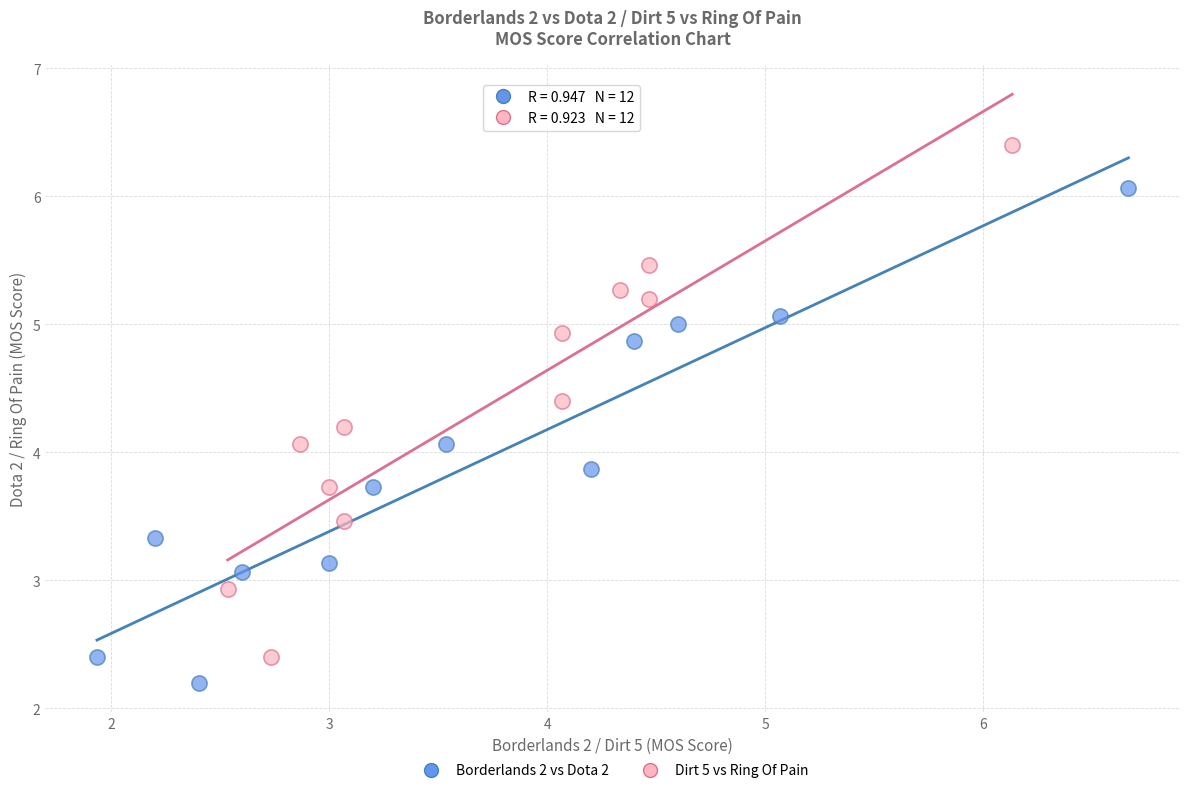

Which series reaches the maximum Y coordinate?

Dirt 5 vs Ring Of Pain